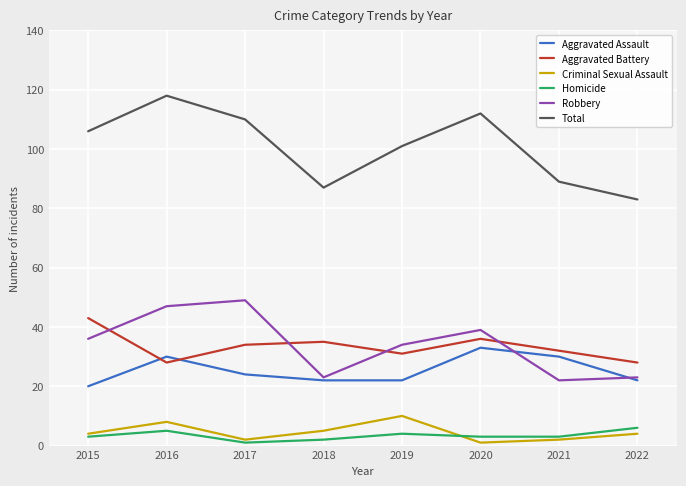

True or false: Aggravated Assault and Criminal Sexual Assault cross at least once.

False